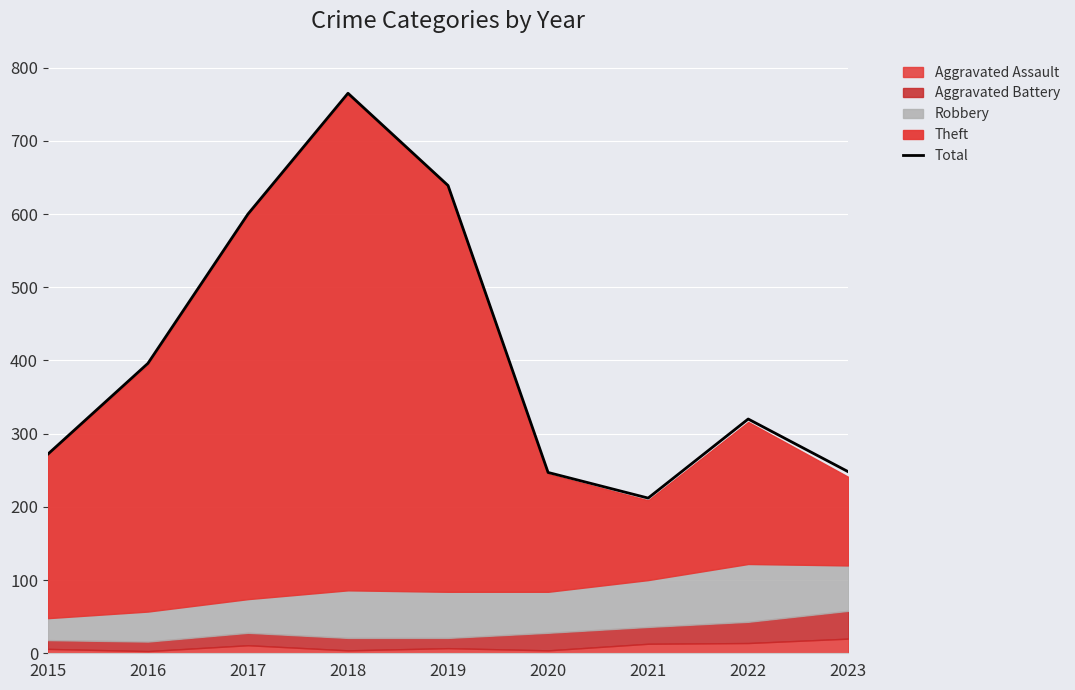

List the labels in order of value, largest first.

2018, 2019, 2017, 2016, 2022, 2015, 2023, 2020, 2021